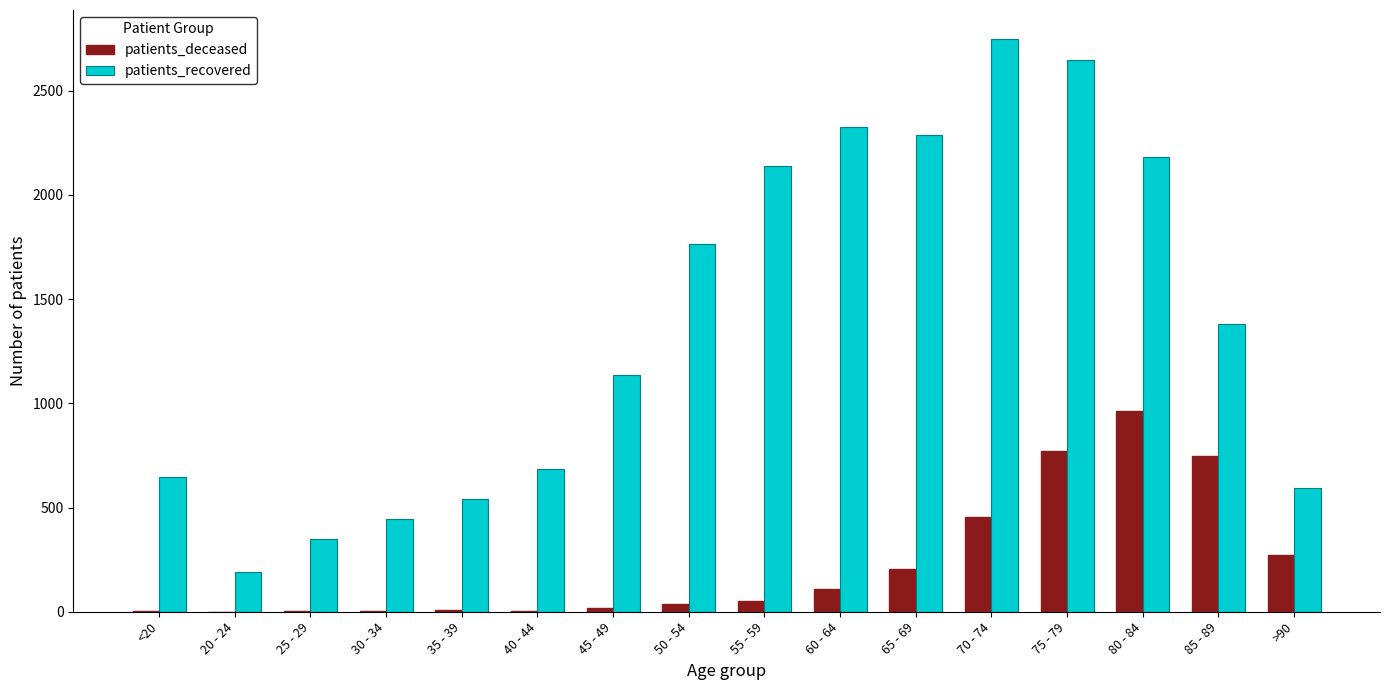

Is it true that patients_deceased equals 272 at >90?

True